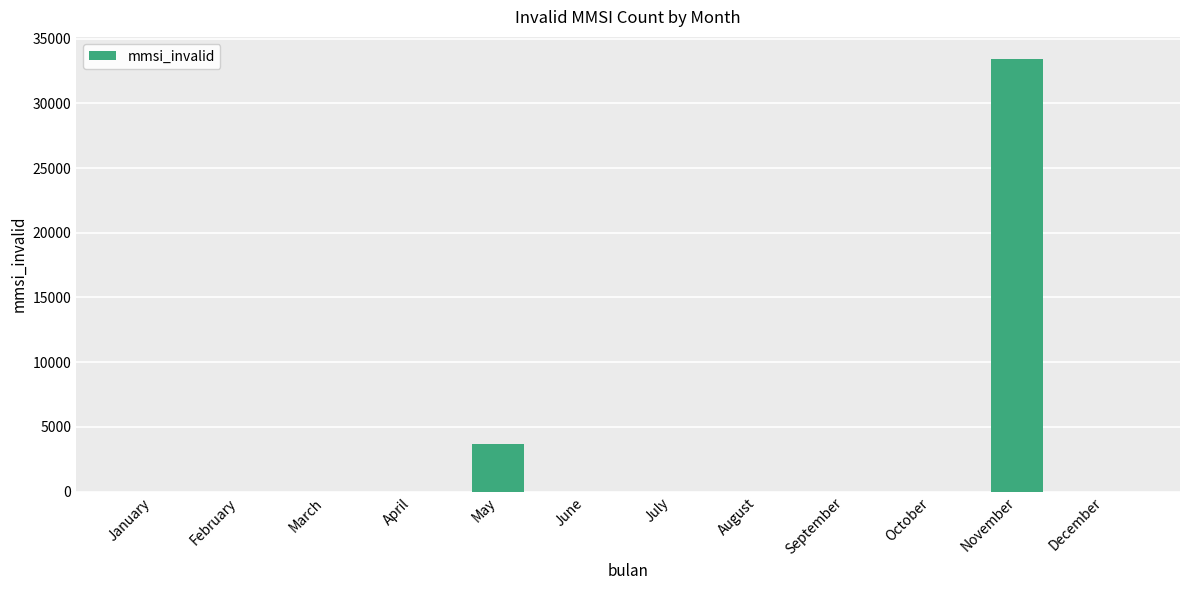

Count the number of categories in the chart.

12